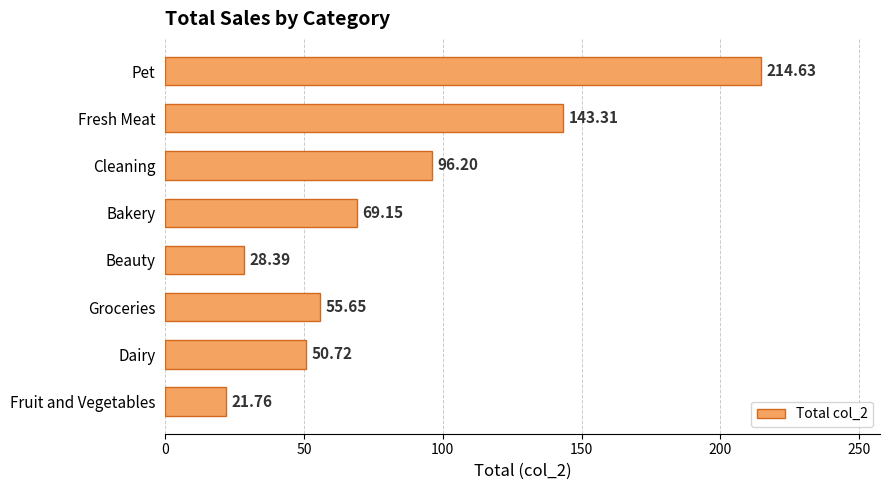

Which has a higher value, Pet or Bakery?

Pet